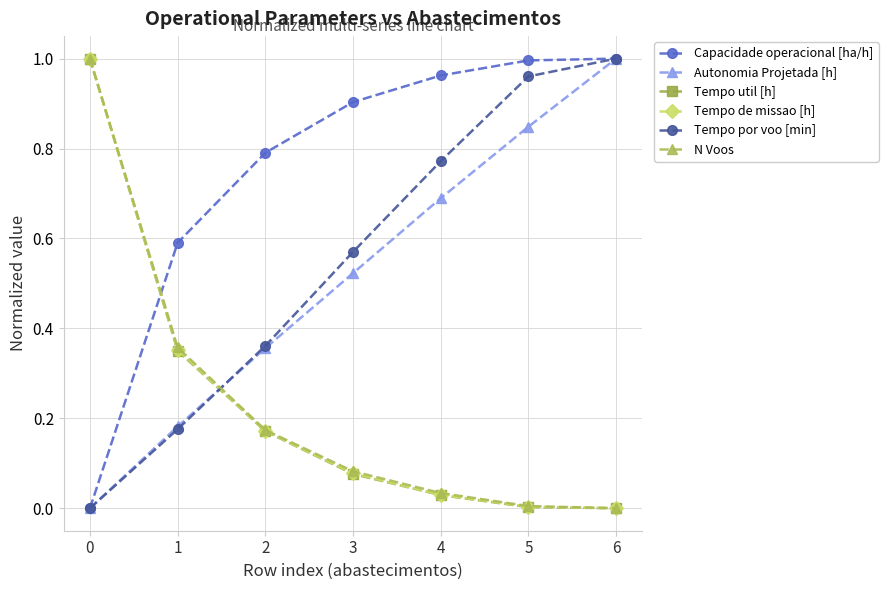

True or false: Autonomia Projetada [h] has more than 1 points higher than both neighbors.

False